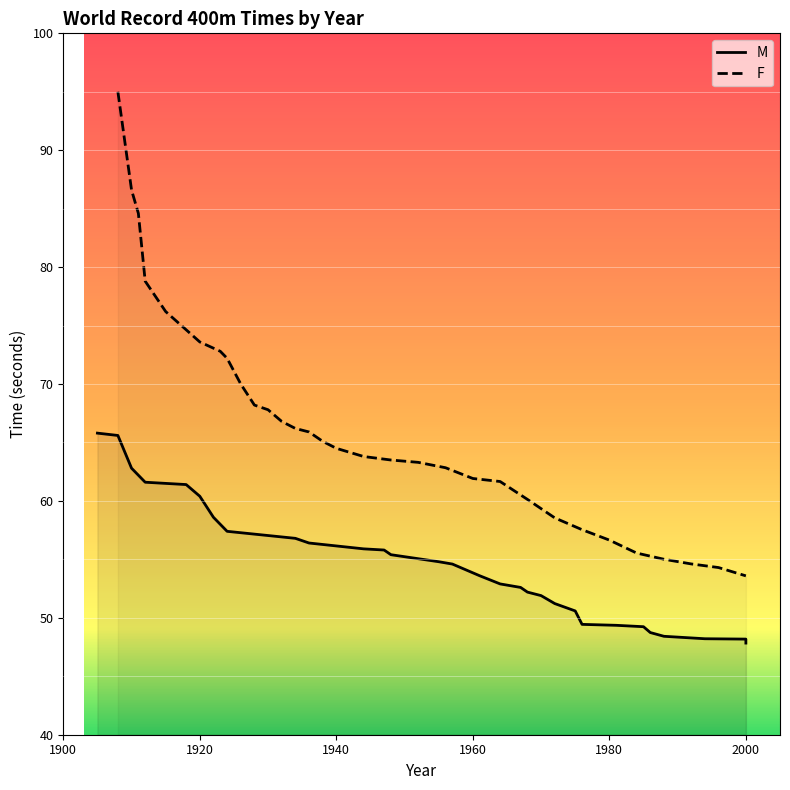

Does the chart display data point markers on the line(s)?

No